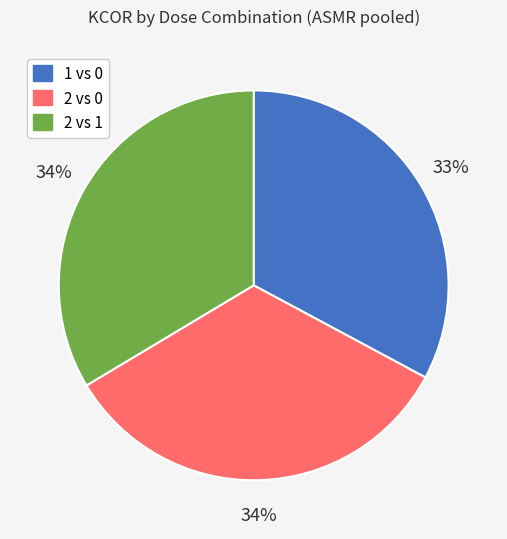

To the nearest percent, what is the average slice percentage?

33%